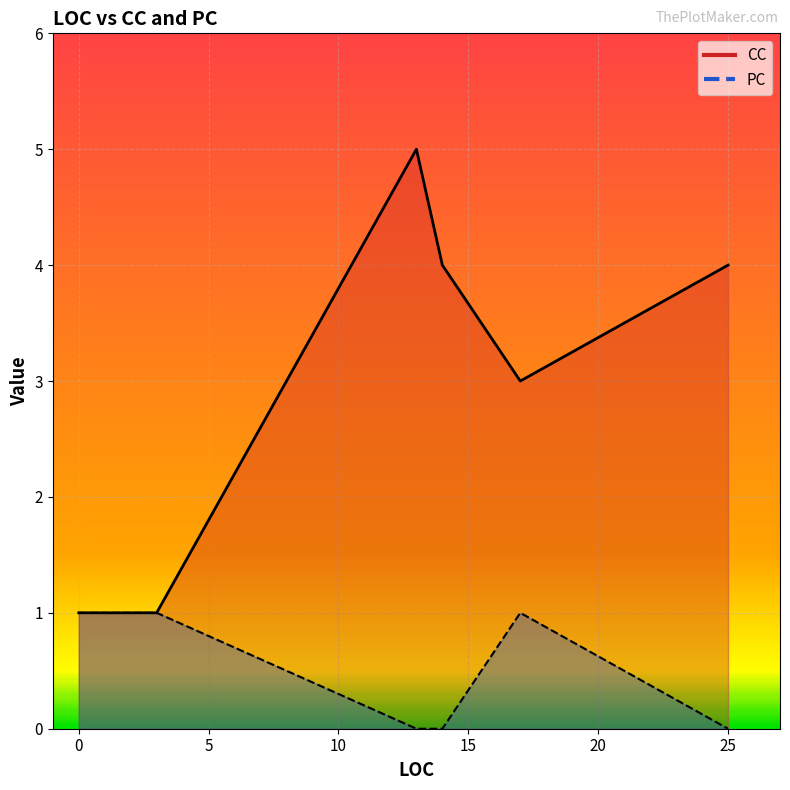

At which category does CC reach its first local valley?

17